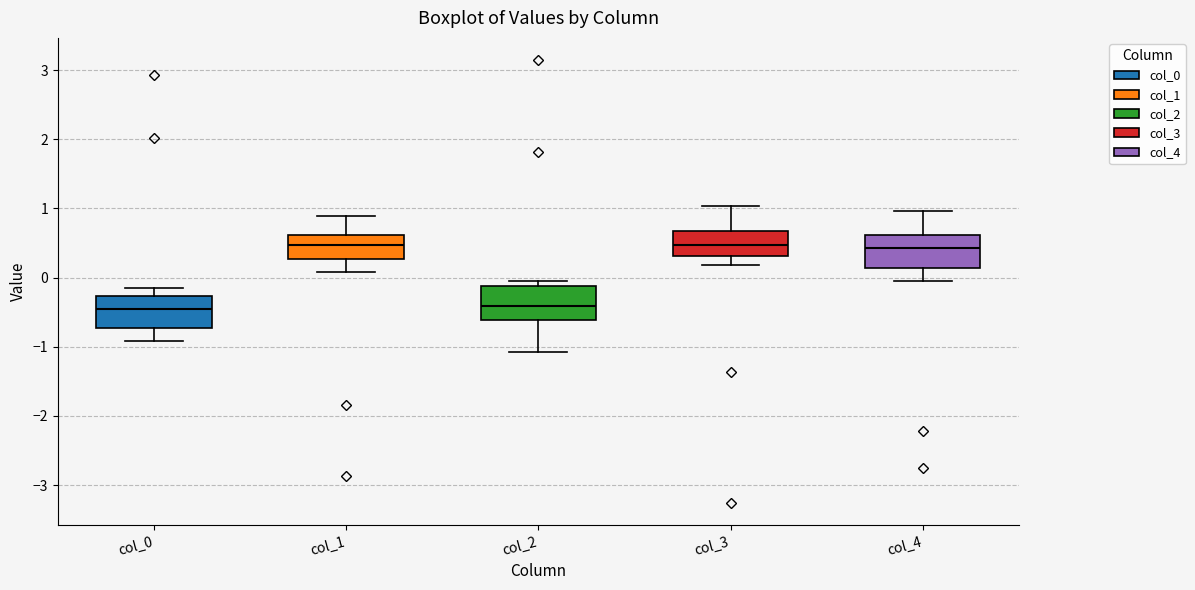

Reading left to right, transcribe this box plot: for each box, give where its median line is, the range the box spans, and where its two whiskers end, as read against the y-axis. The values are not printed on the chart, so give them approximately, as read against the axis.

col_0: median -0.5, box -0.7 to -0.3, whiskers -0.9 to -0.2
col_1: median 0.5, box 0.3 to 0.6, whiskers 0.1 to 0.9
col_2: median -0.4, box -0.6 to -0.1, whiskers -1.1 to 0.0
col_3: median 0.5, box 0.3 to 0.7, whiskers 0.2 to 1.0
col_4: median 0.4, box 0.1 to 0.6, whiskers -0.1 to 1.0